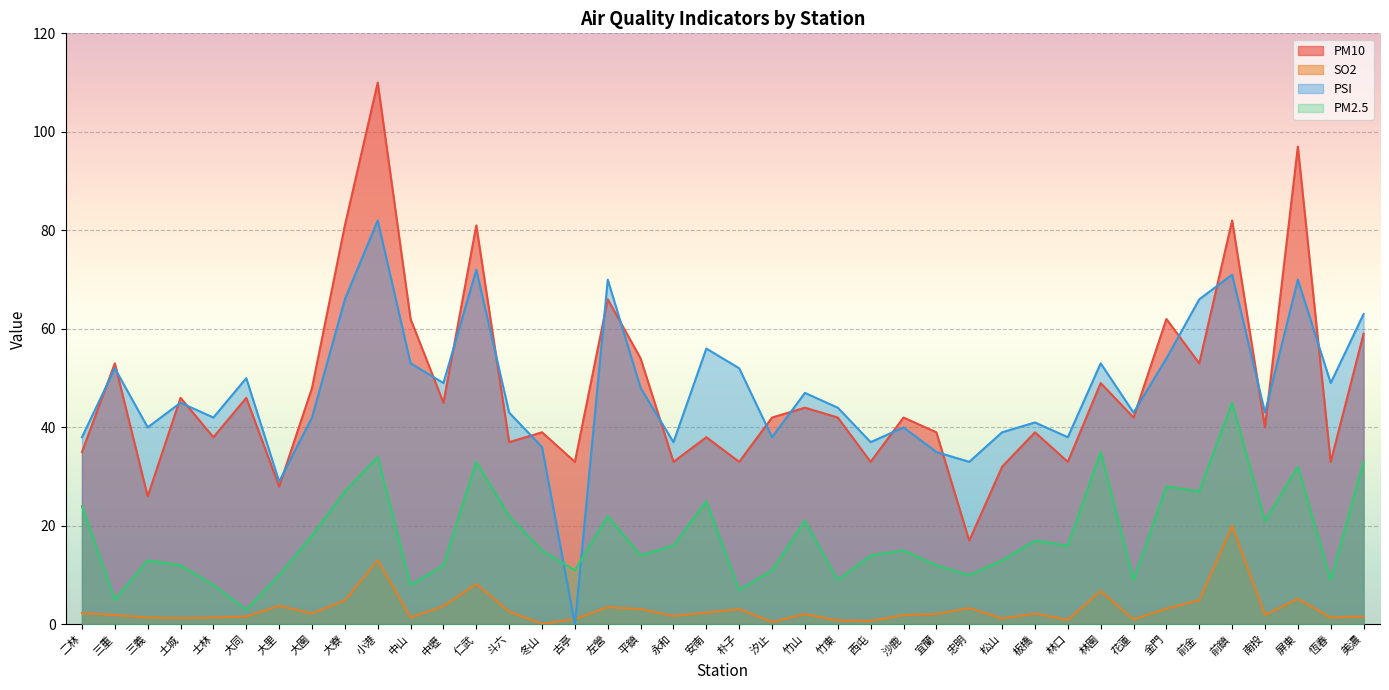

The SO2 series shows 1.5 at 朴子. True or false?

False